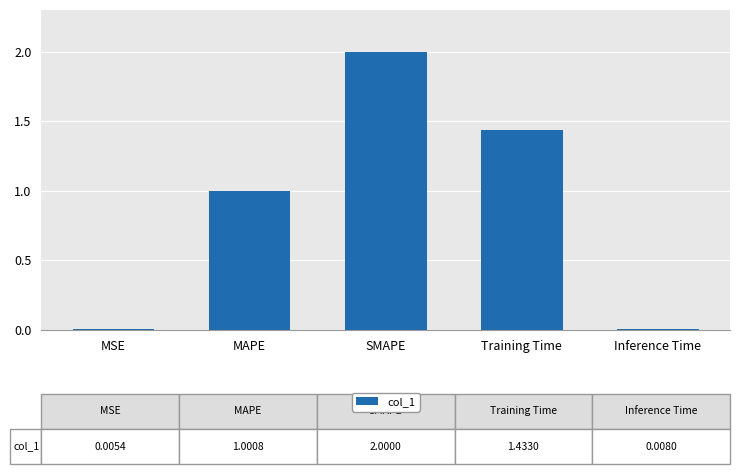

What is the greatest value displayed?

2.0